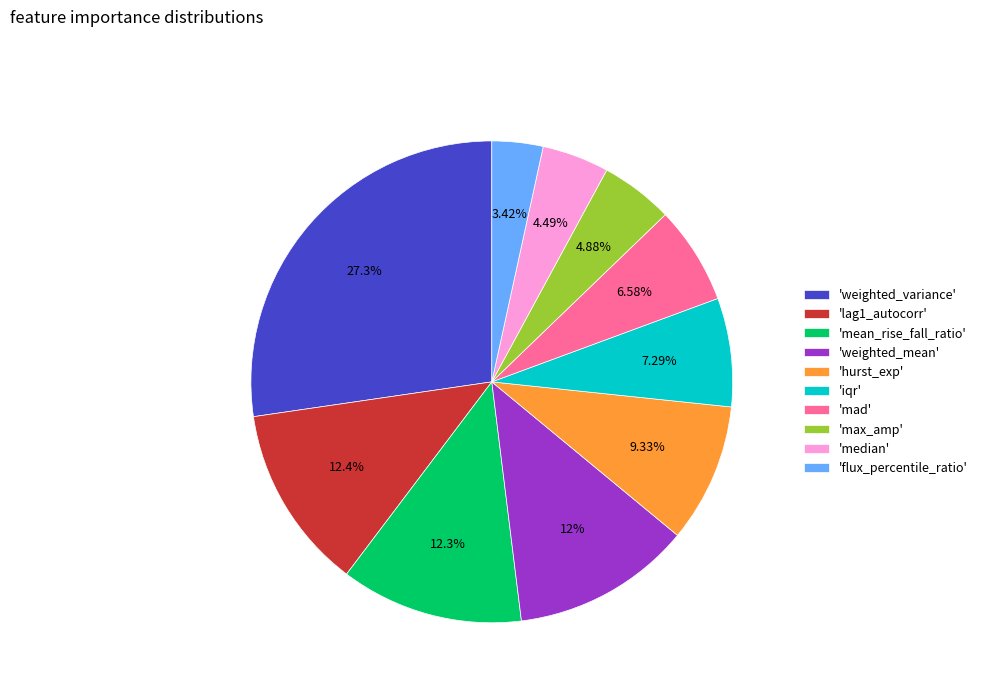

How many slices are in this pie chart?

10